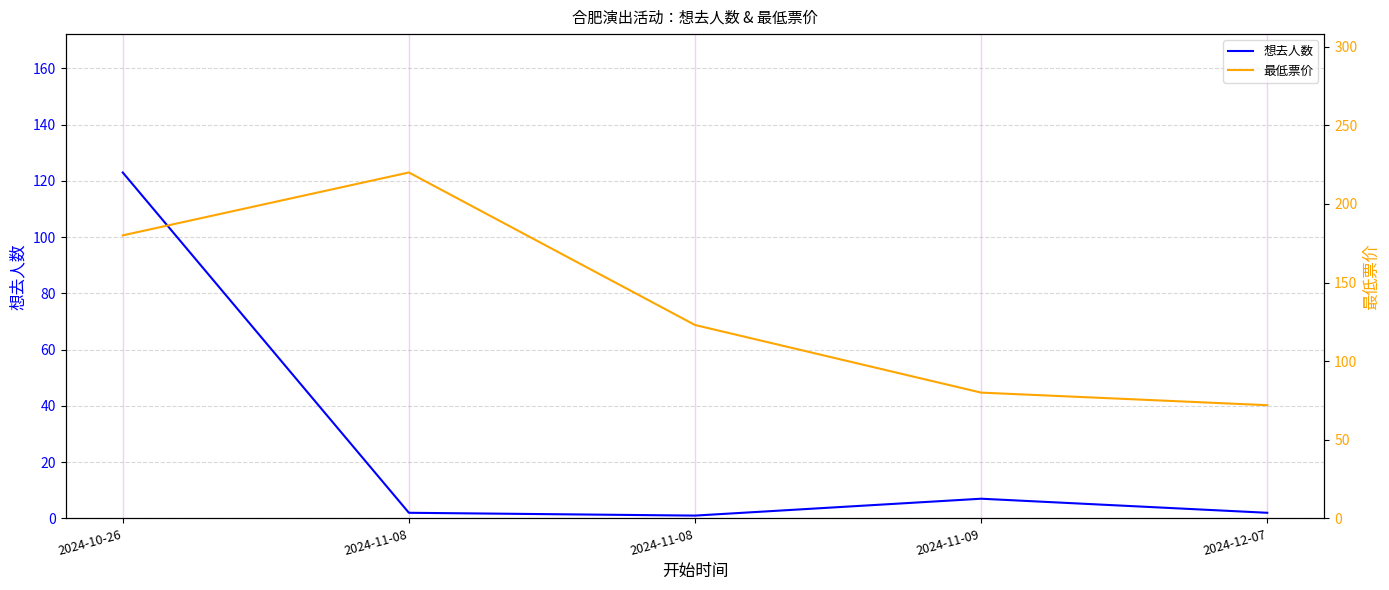

Rank the categories by 想去人数 value from highest to lowest.

2024-10-26, 2024-11-09, 2024-11-08, 2024-12-07, 2024-11-08